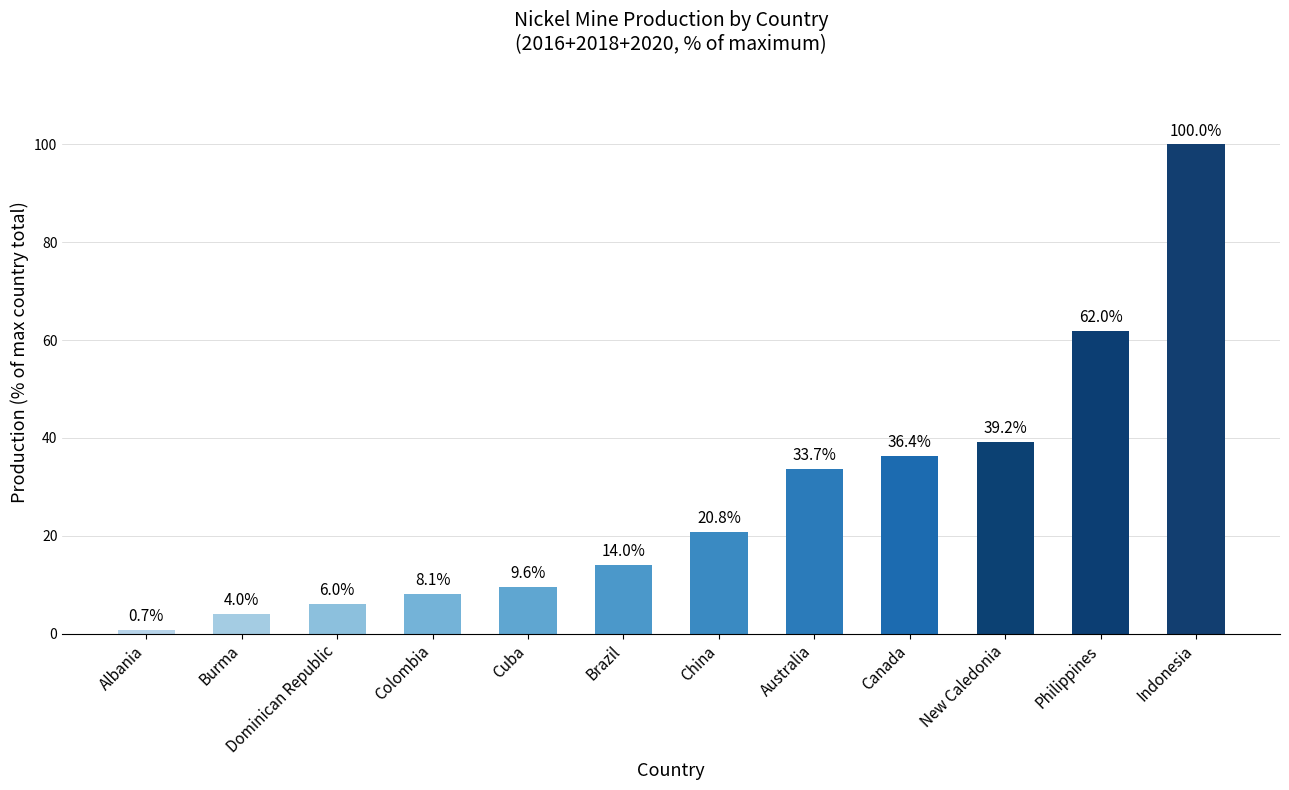

What is the smallest value displayed?

0.7